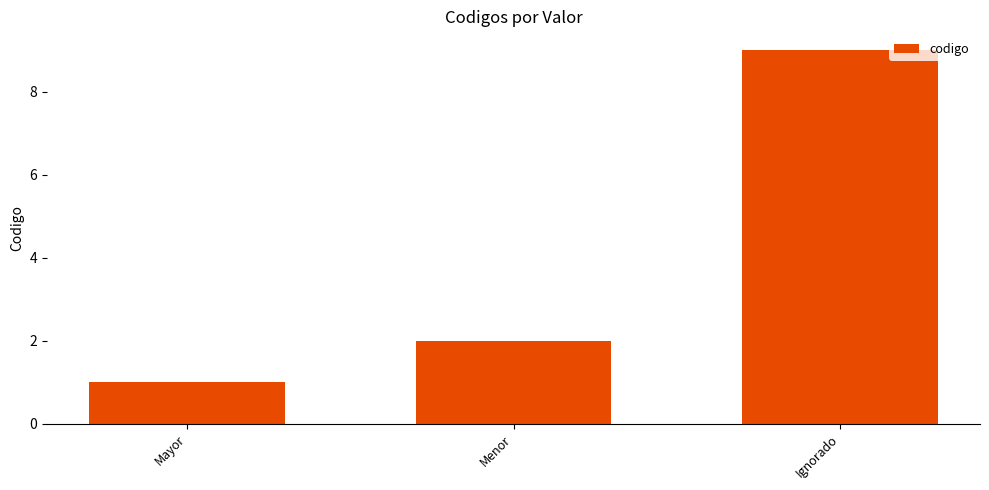

How many categories are shown in the chart?

3